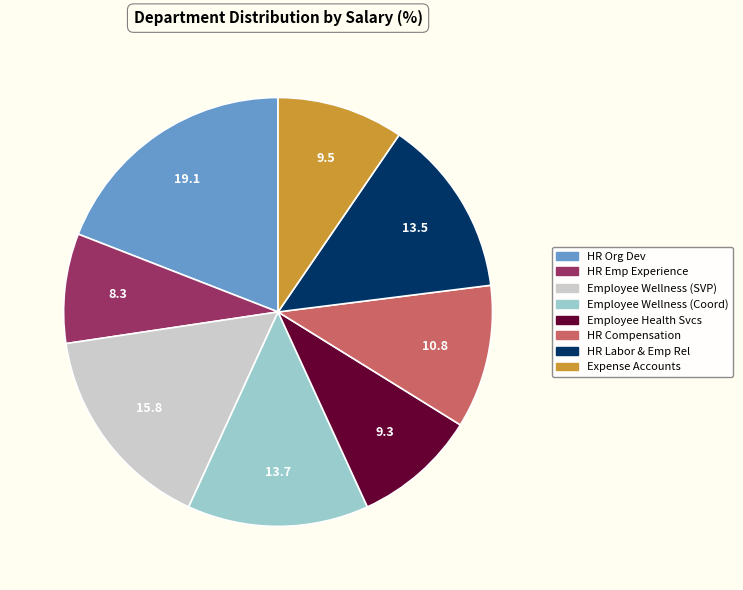

Combined, do HR Emp Experience and HR Labor & Emp Rel account for over 50%?

No